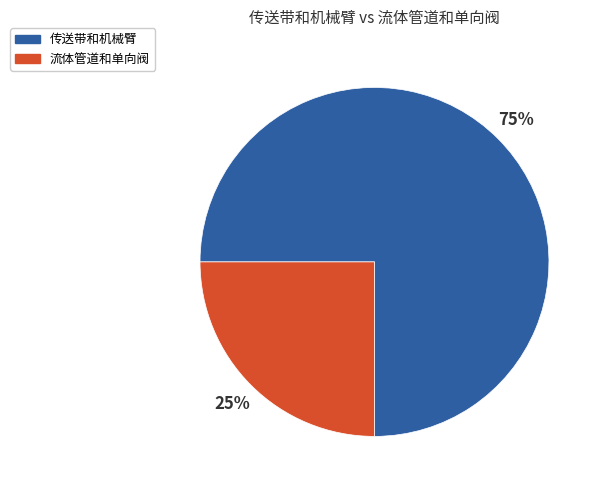

What is the largest slice in the pie chart?

传送带和机械臂